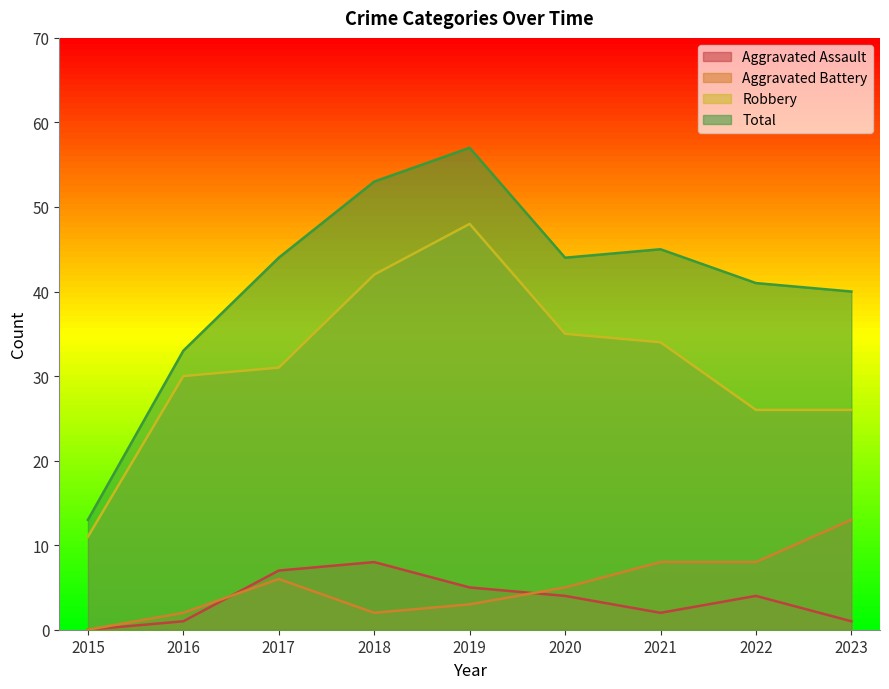

What is the highest value of the Aggravated Assault series?

8